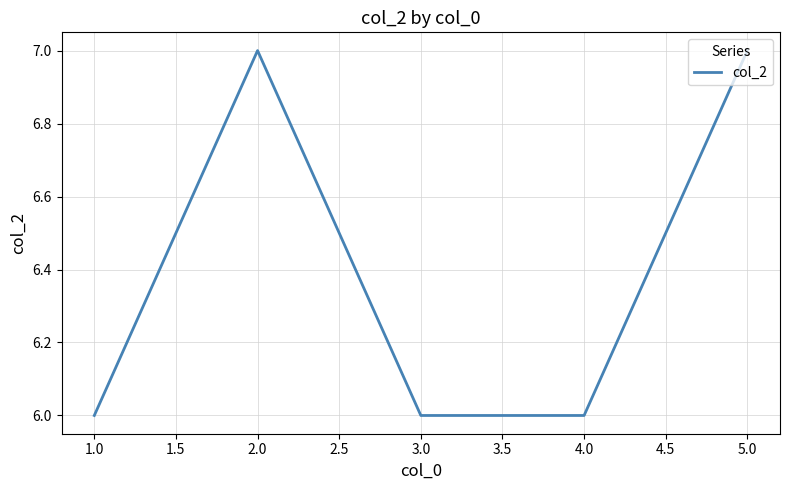

Which has a higher value, 1.0 or 2.0?

2.0